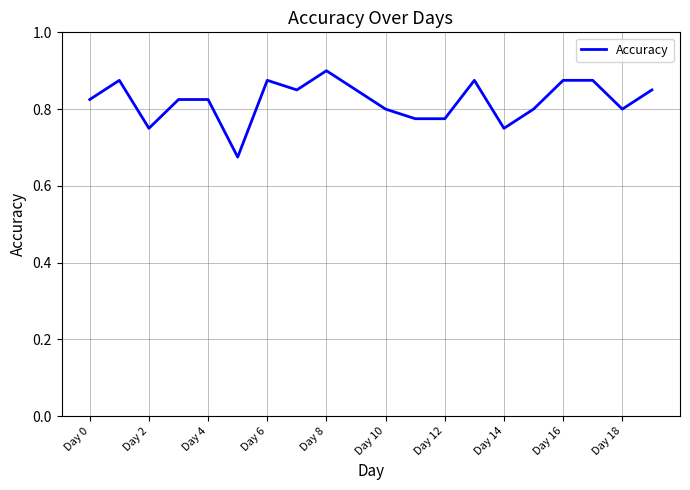

Which category has the highest value across all series?

Day 8